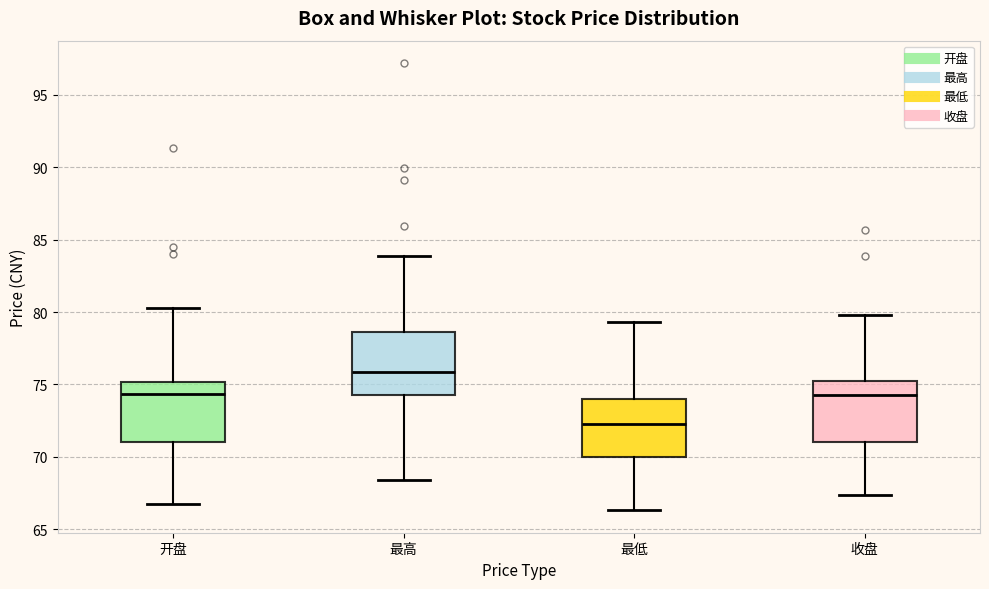

Reading left to right, transcribe this box plot: for each box, give where its median line is, the range the box spans, and where its two whiskers end, as read against the y-axis. The values are not printed on the chart, so give them approximately, as read against the axis.

开盘: median 74.5, box 71.0 to 75.0, whiskers 67.0 to 80.5
最高: median 76.0, box 74.5 to 78.5, whiskers 68.5 to 84.0
最低: median 72.5, box 70.0 to 74.0, whiskers 66.5 to 79.5
收盘: median 74.5, box 71.0 to 75.5, whiskers 67.5 to 80.0